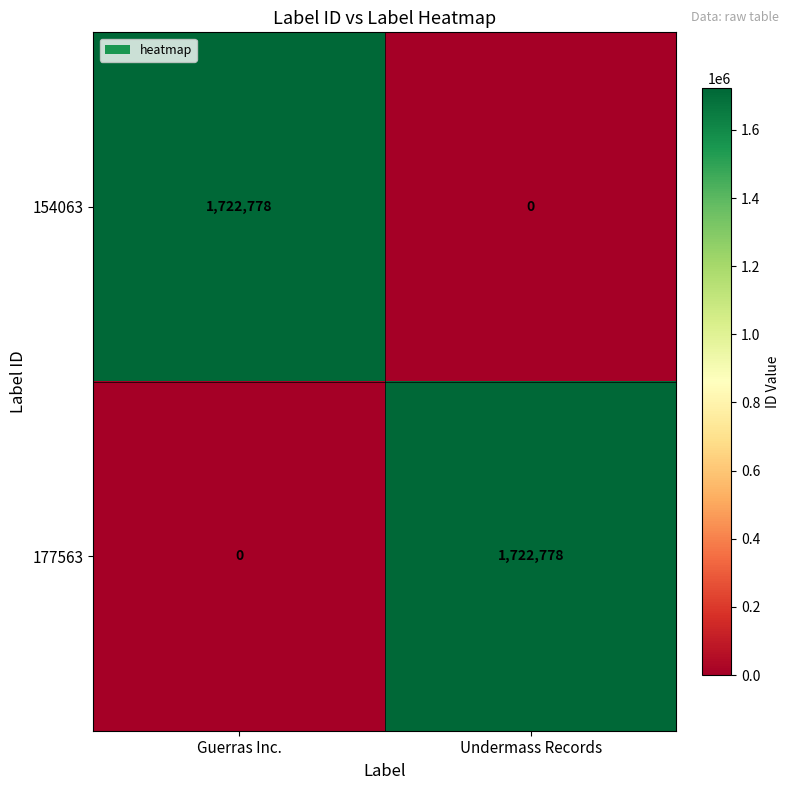

What is the highest value of the 177563 series?

1722778